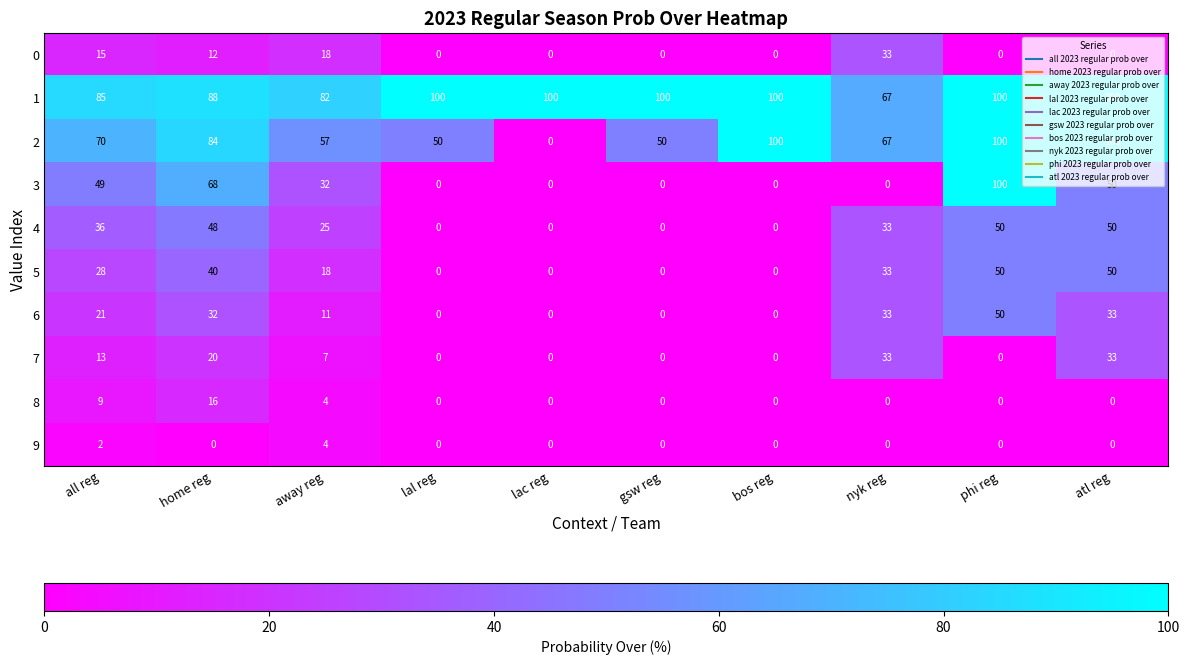

What is the maximum value for 2?

100